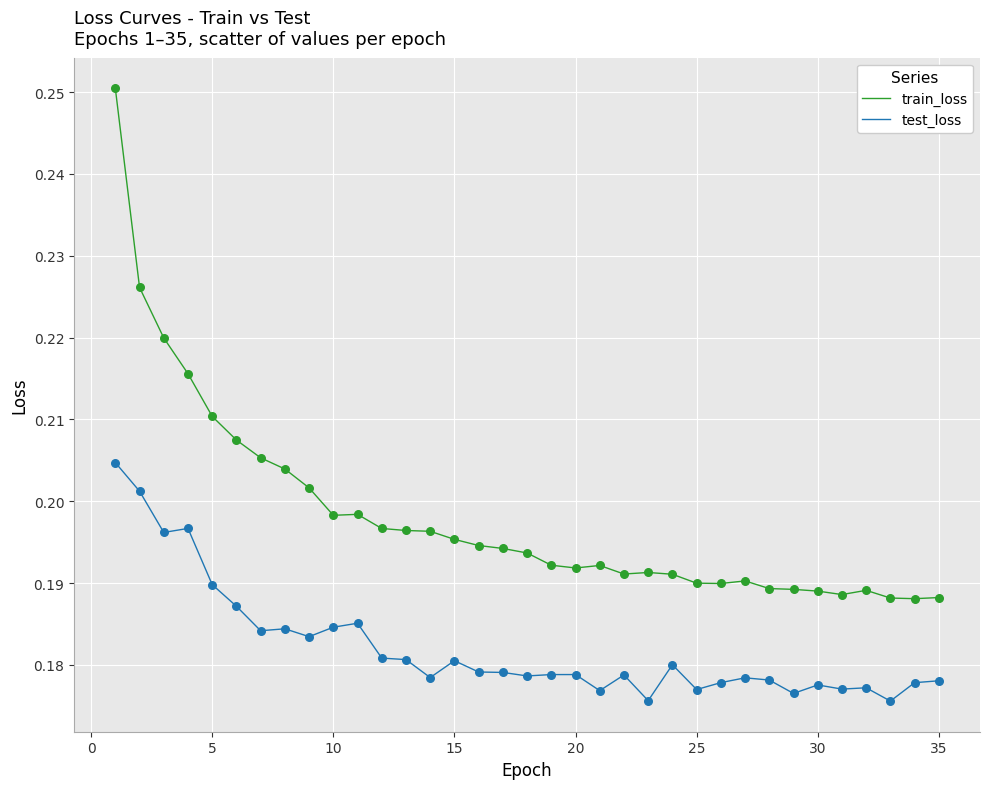

True or false: test_loss and train_loss cross at least once.

False